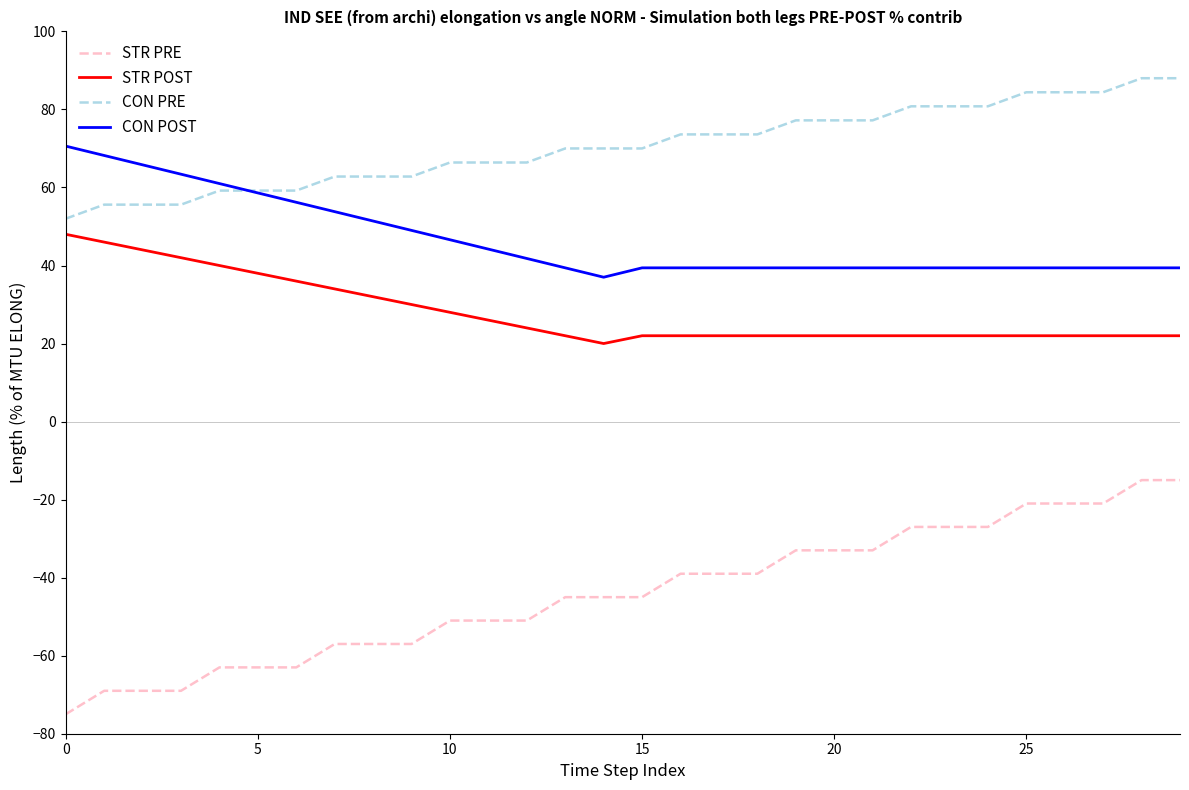

Is this an area chart (filled region under the line)?

No